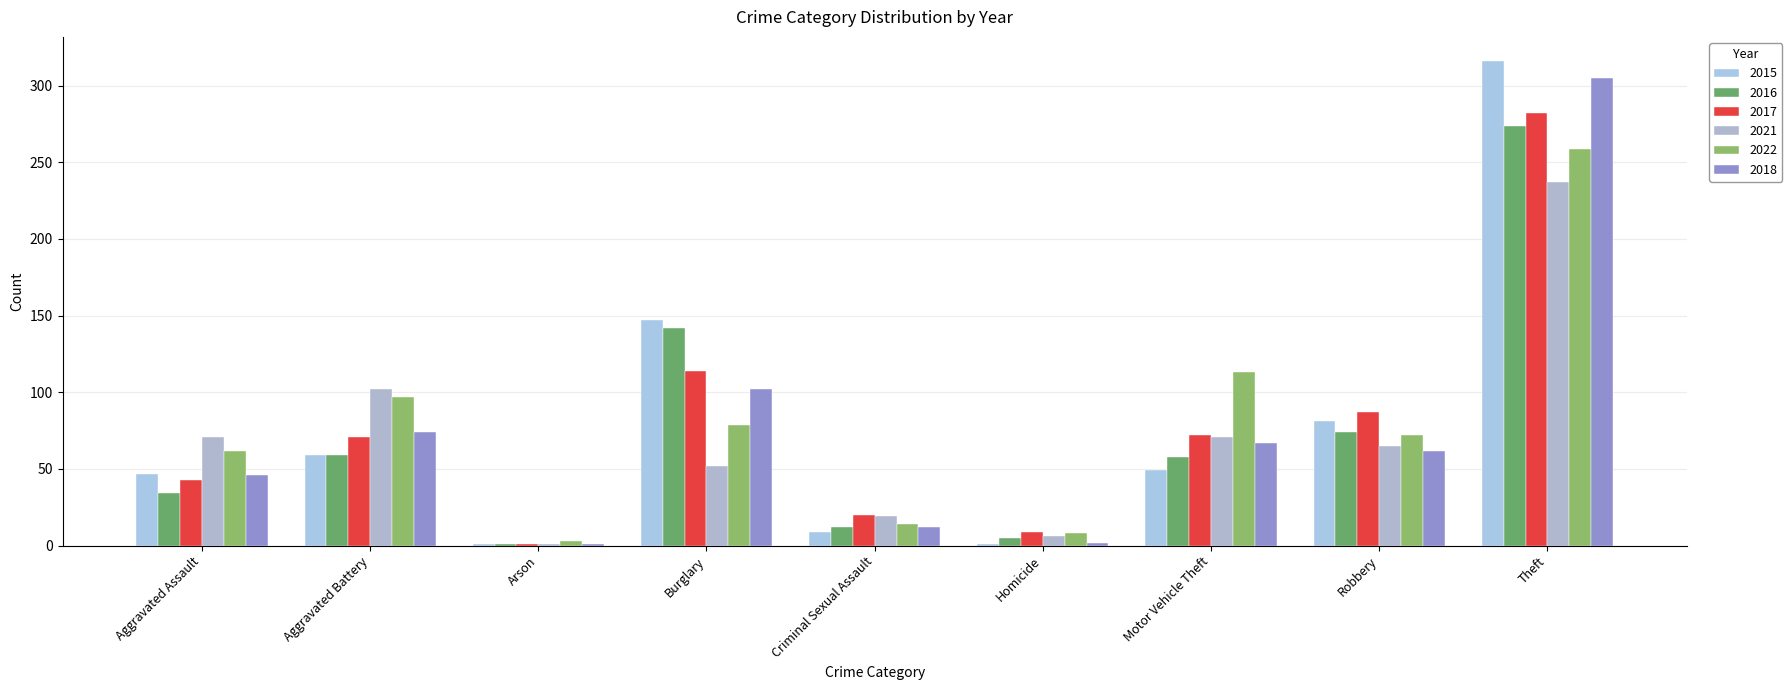

Are the bars grouped side by side (vs. stacked)?

Yes